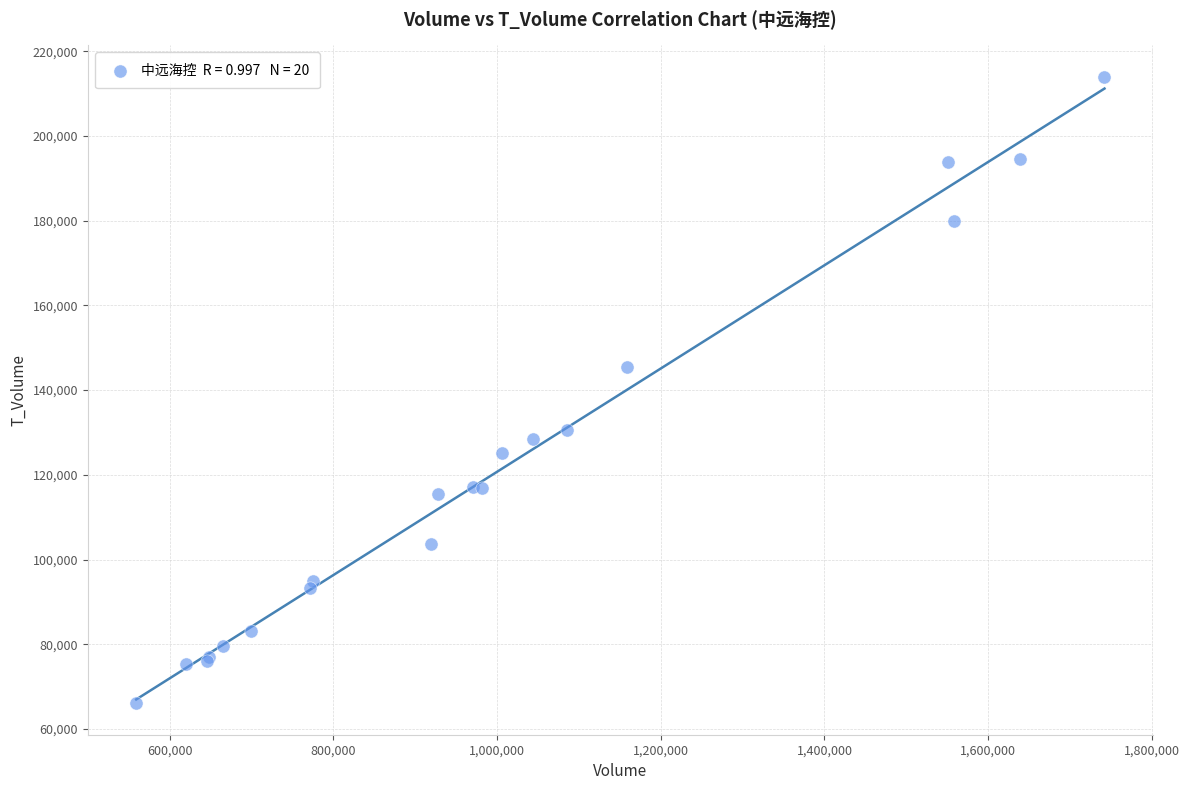

What Y value in the scatter plot is closest to 140032?

145492